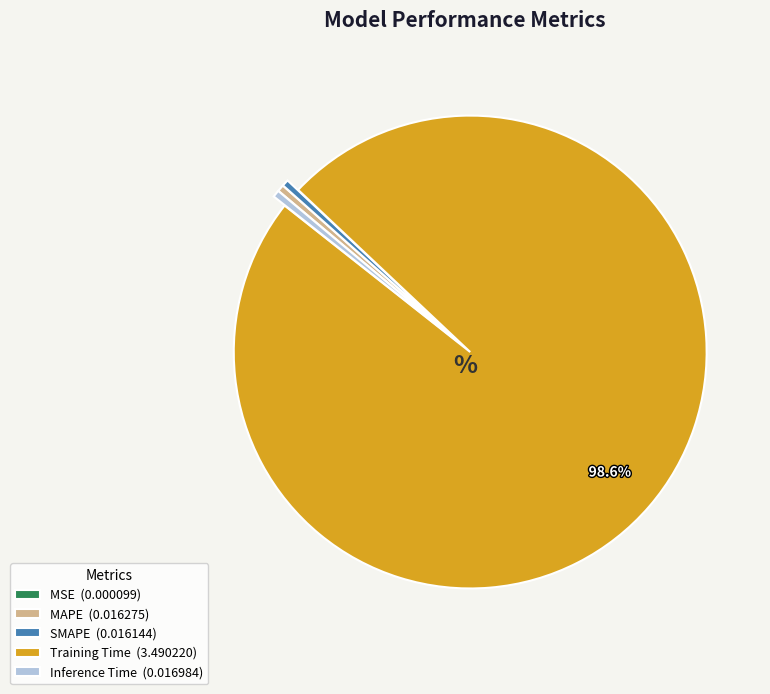

Combined, do SMAPE and MAPE account for over 50%?

No